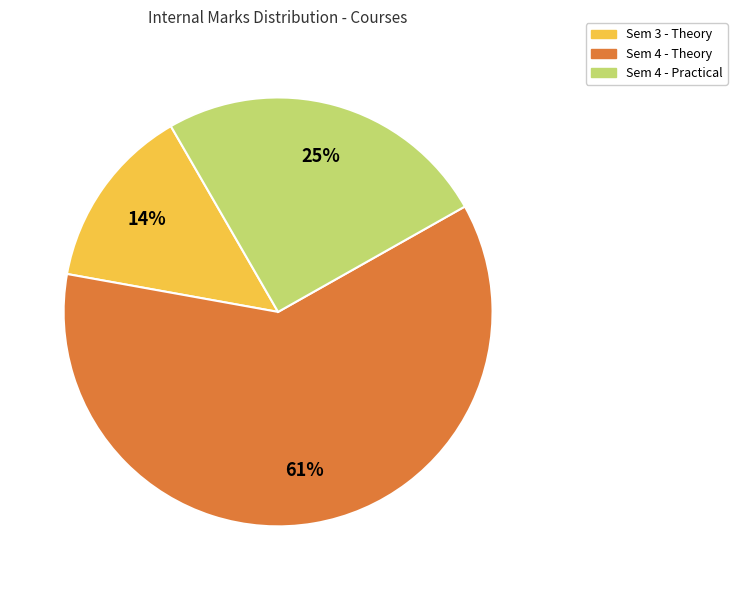

To the nearest percent, what is the difference between the largest and smallest slice percentages?

47%